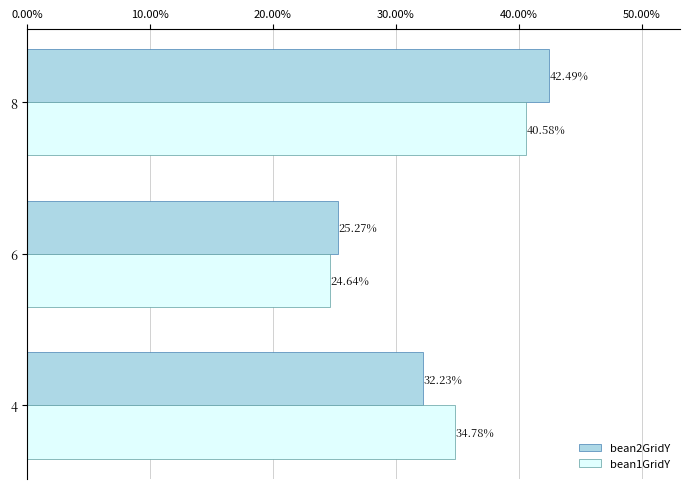

Which series has the widest spread of values?

bean2GridY